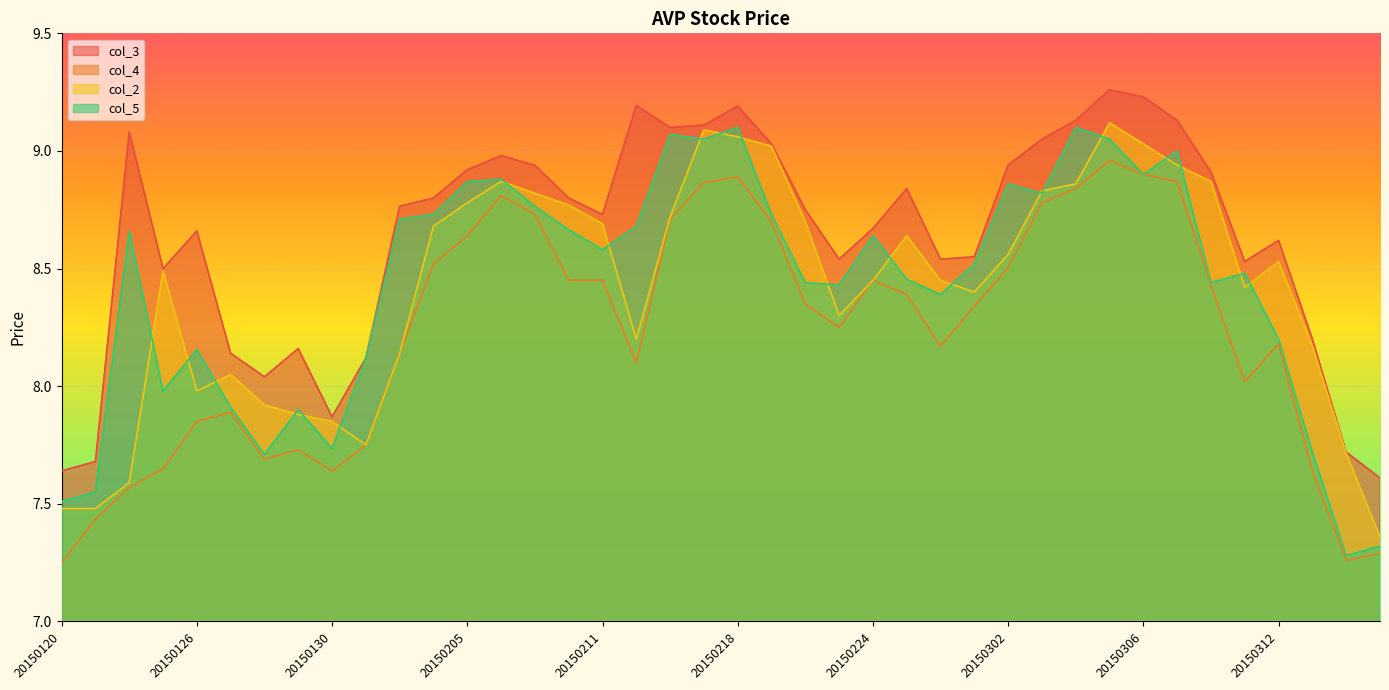

At which label does col_2 reach its peak?

20150305